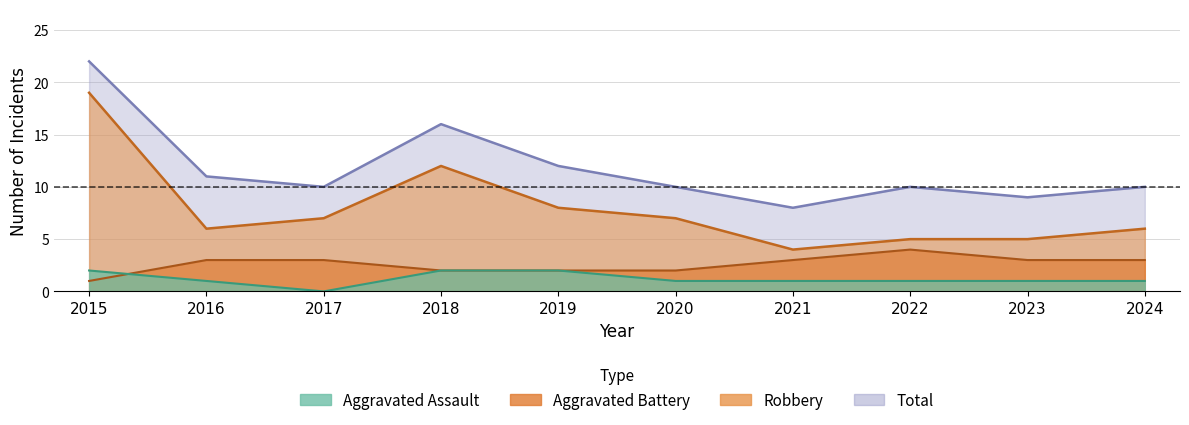

True or false: Aggravated Battery has a value of 4 at 2017.

False